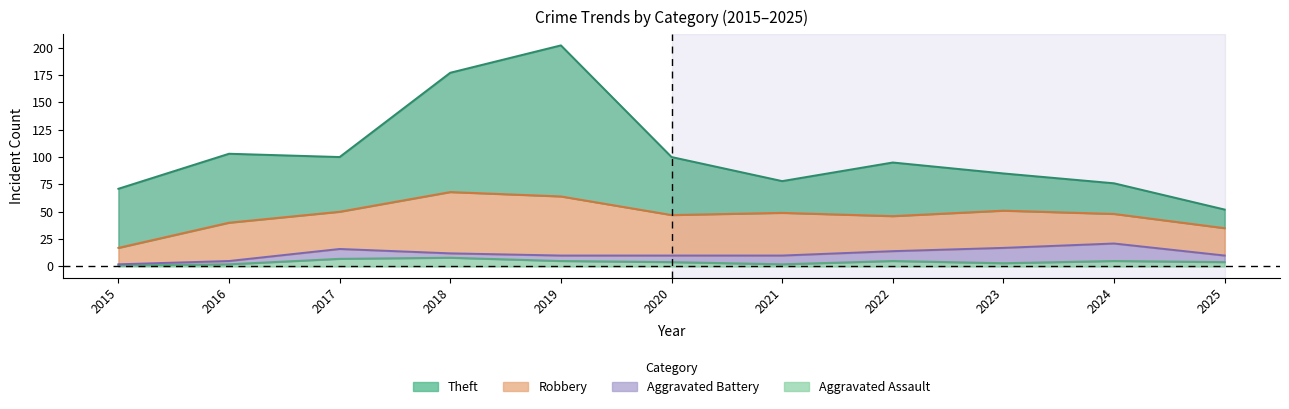

Is the value of Robbery at 2024 greater than the value of Theft at 2020?

No